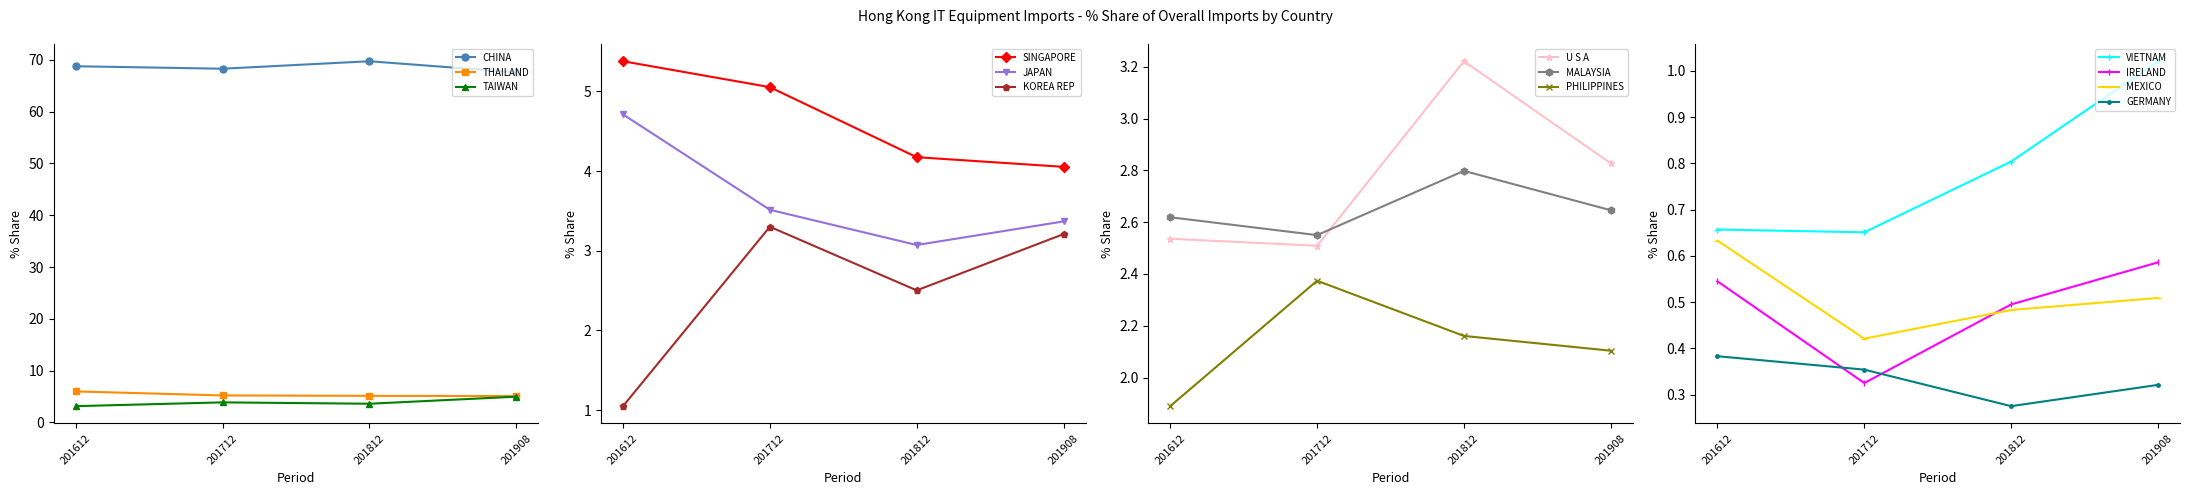

Reading right to left, transcribe all the data shown in this chart.

201612_% Share: GERMANY=0.4	MEXICO=0.6	IRELAND=0.5	VIETNAM=0.7	PHILIPPINES=1.9	MALAYSIA=2.6	U S A=2.5	KOREA REP=1.1	JAPAN=4.7	SINGAPORE=5.4	TAIWAN=3.1	THAILAND=6.0	CHINA=68.8
201712_% Share: GERMANY=0.4	MEXICO=0.4	IRELAND=0.3	VIETNAM=0.7	PHILIPPINES=2.4	MALAYSIA=2.5	U S A=2.5	KOREA REP=3.3	JAPAN=3.5	SINGAPORE=5.1	TAIWAN=3.9	THAILAND=5.2	CHINA=68.3
201812_% Share: GERMANY=0.3	MEXICO=0.5	IRELAND=0.5	VIETNAM=0.8	PHILIPPINES=2.2	MALAYSIA=2.8	U S A=3.2	KOREA REP=2.5	JAPAN=3.1	SINGAPORE=4.2	TAIWAN=3.6	THAILAND=5.1	CHINA=69.7
201908_% Share: GERMANY=0.3	MEXICO=0.5	IRELAND=0.6	VIETNAM=1.0	PHILIPPINES=2.1	MALAYSIA=2.6	U S A=2.8	KOREA REP=3.2	JAPAN=3.4	SINGAPORE=4.1	TAIWAN=5.0	THAILAND=5.1	CHINA=67.6